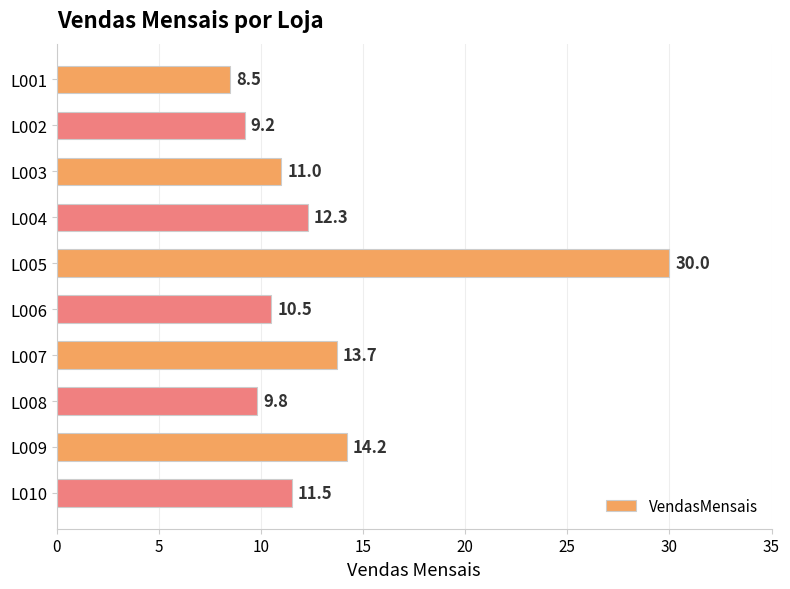

List the labels in order of value, smallest first.

L001, L002, L008, L006, L003, L010, L004, L007, L009, L005